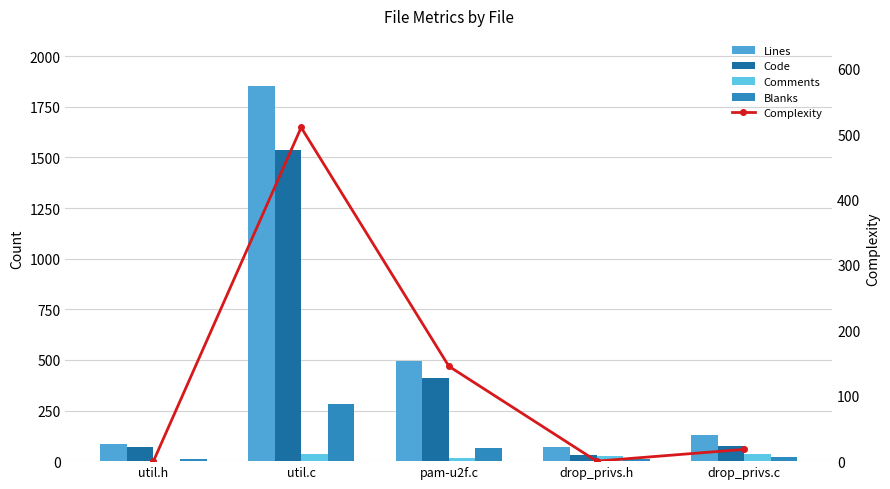

At which category is the sum across all series the highest?

util.c